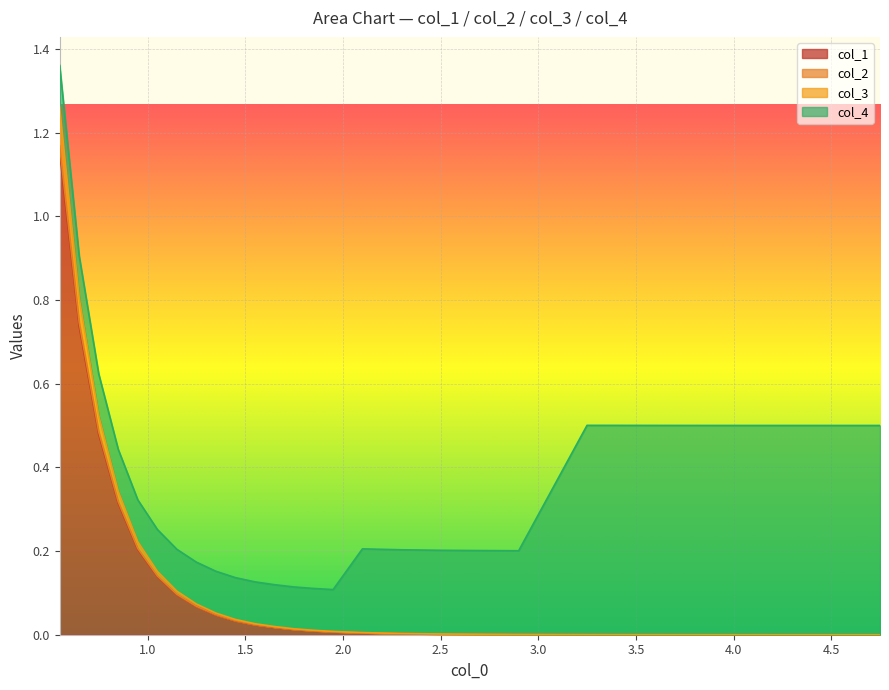

True or false: col_1 and col_2 intersect in this chart.

False